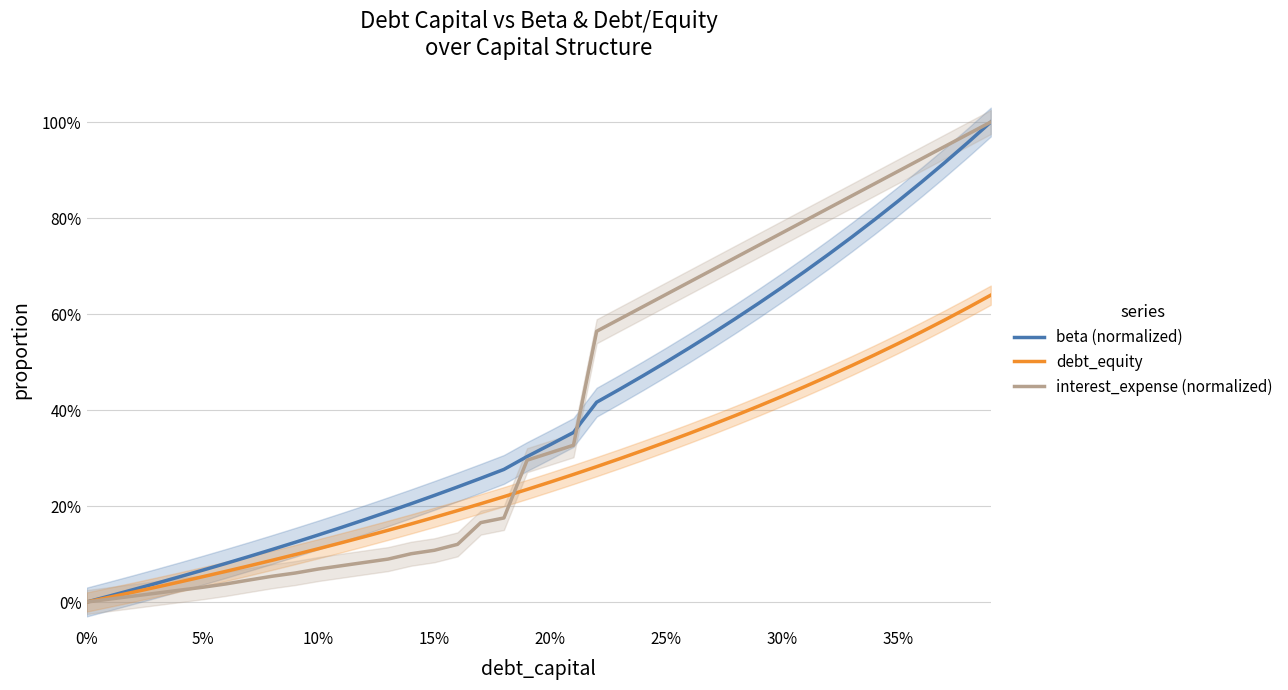

True or false: beta (normalized) and debt_equity cross at least once.

False